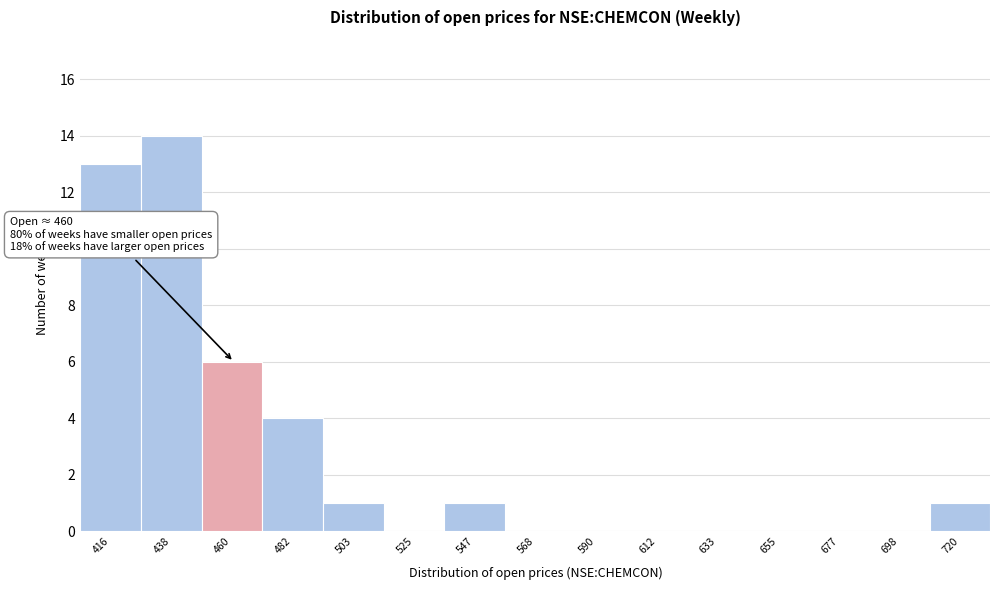

Over which range of the x-axis is the bar tallest?

425 to 450